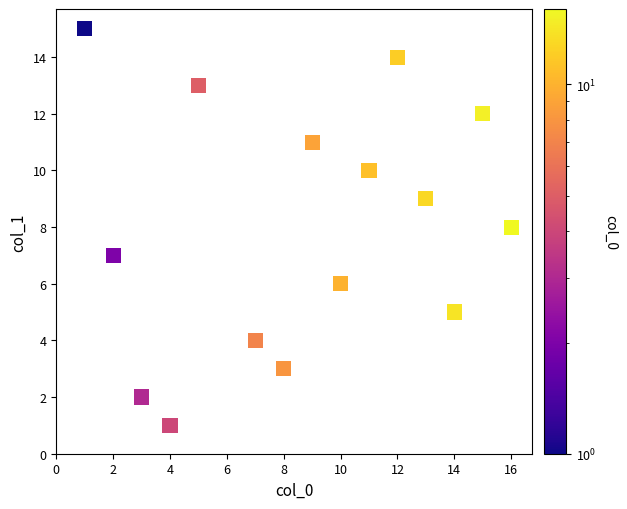

What is the range of Y values (max minus min)?

14